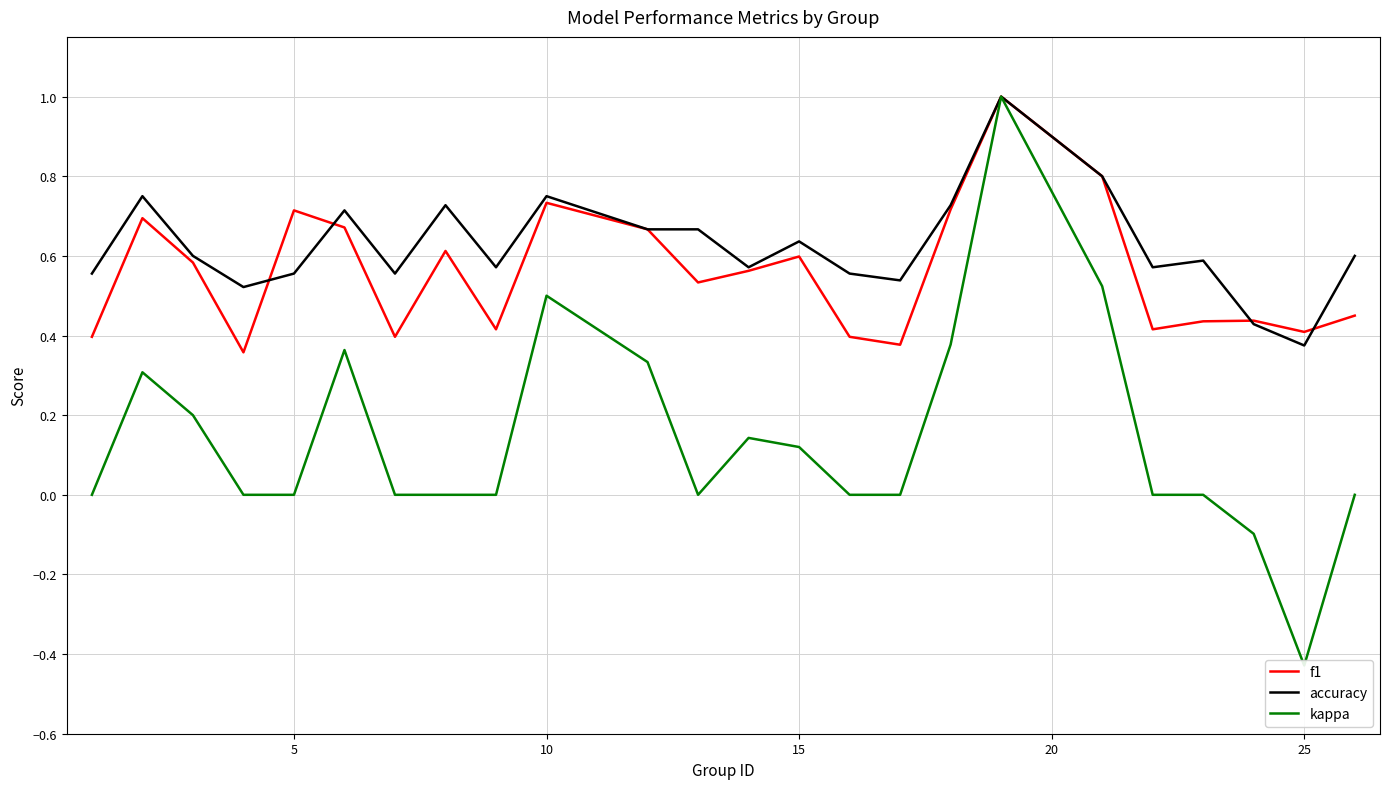

At which label is accuracy closest to 0?

25